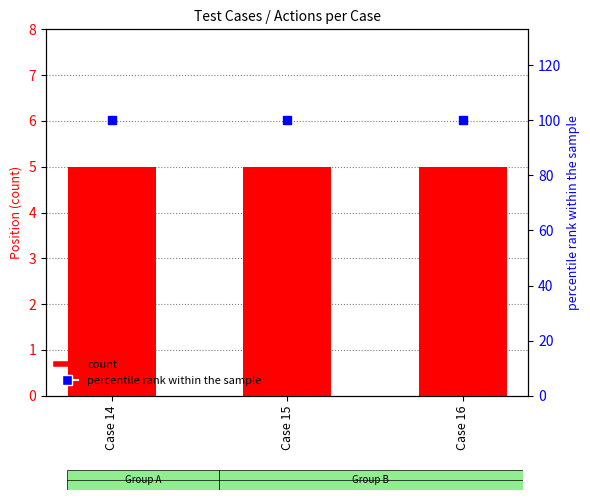

At how many categories does at least one series exceed 57?

3